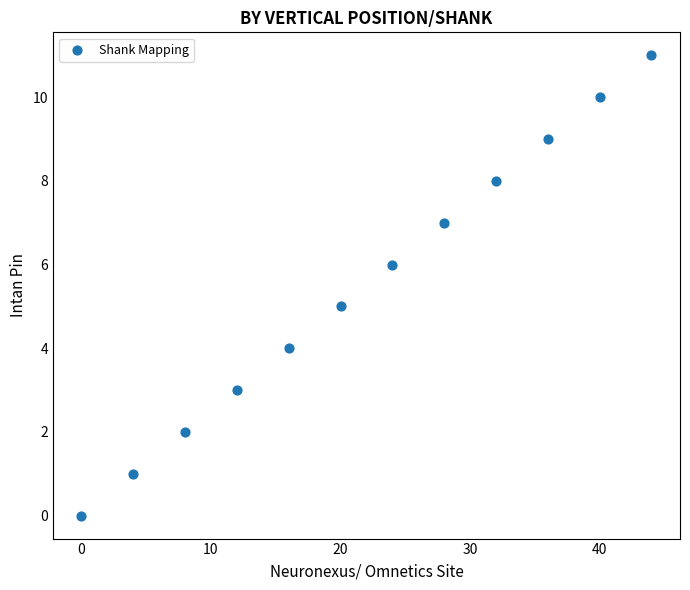

What is the average X value?

22